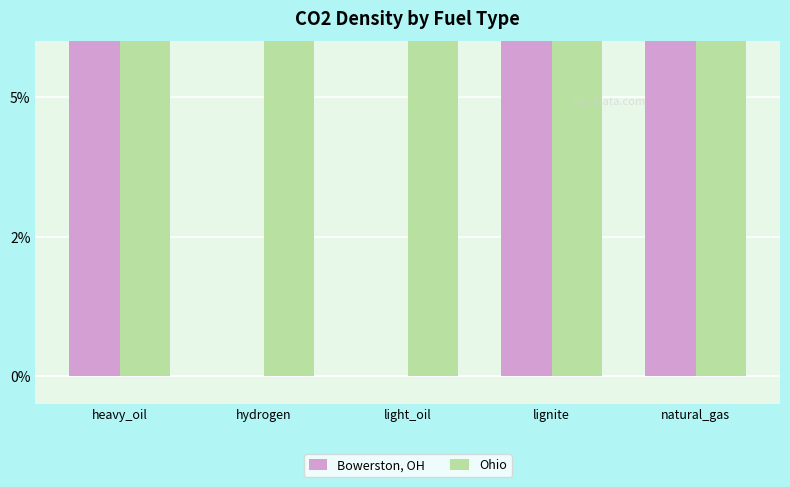

Which label corresponds to the largest value in the chart?

lignite